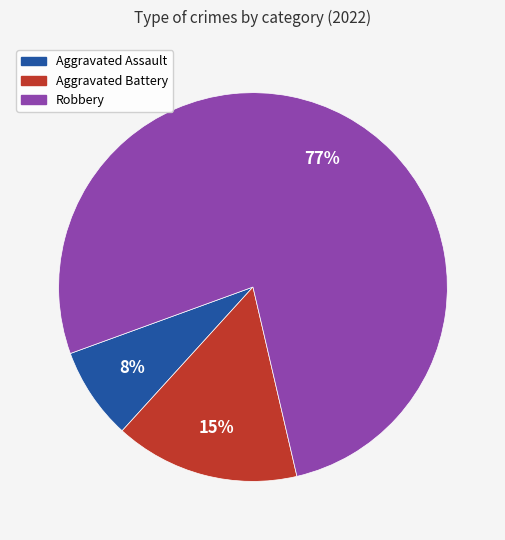

Is there any slice that represents more than half of the pie?

Yes